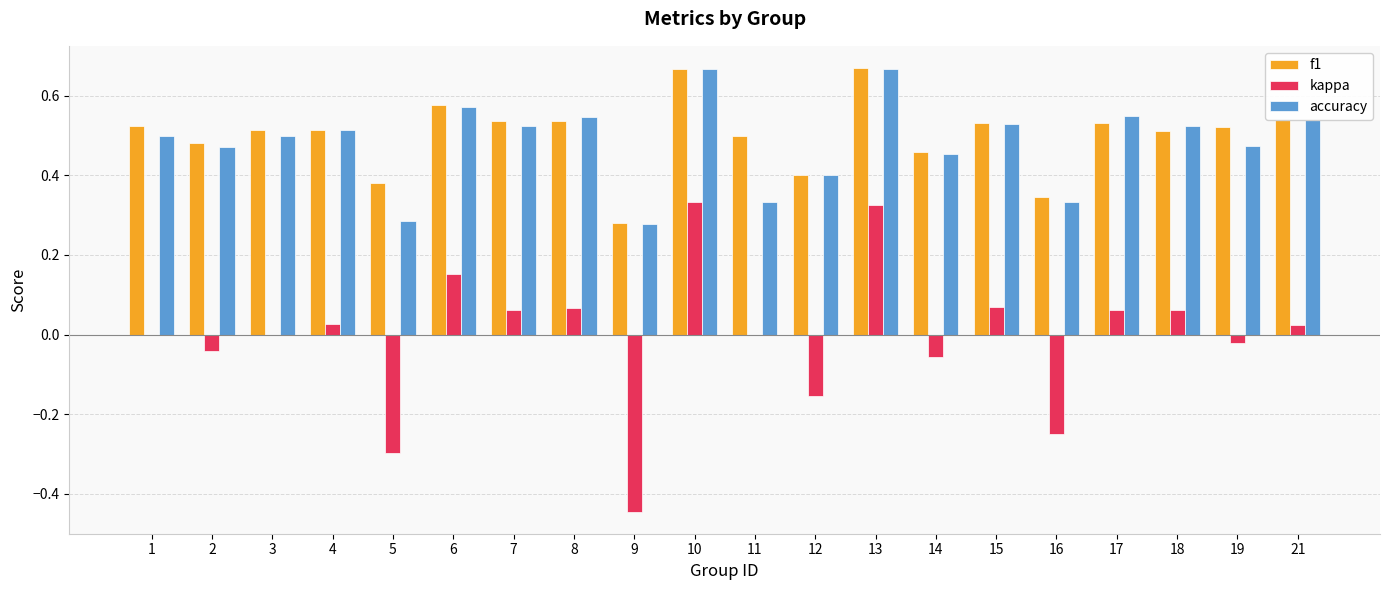

What is the sum of all accuracy values?

9.7